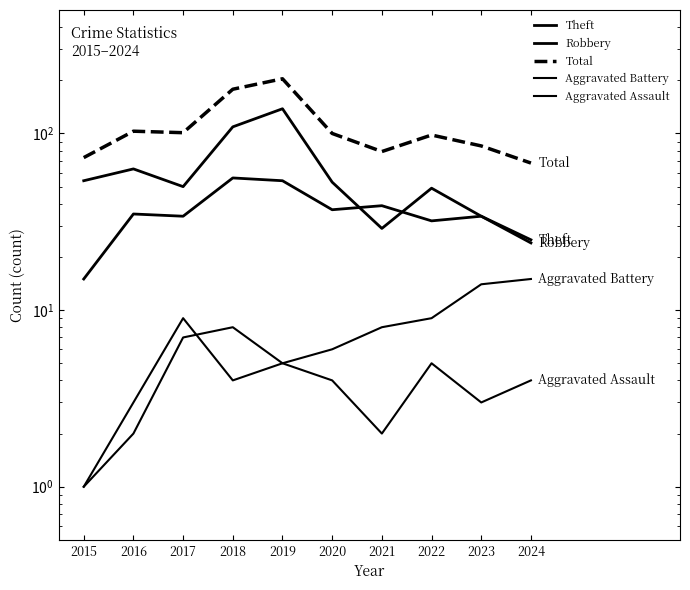

What is the total value across all series at 2015?

144